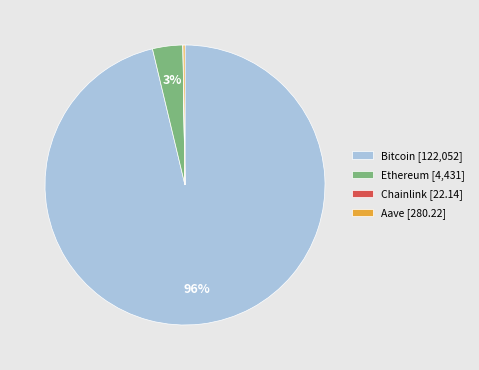

To the nearest percent, what is the average slice percentage?

25%